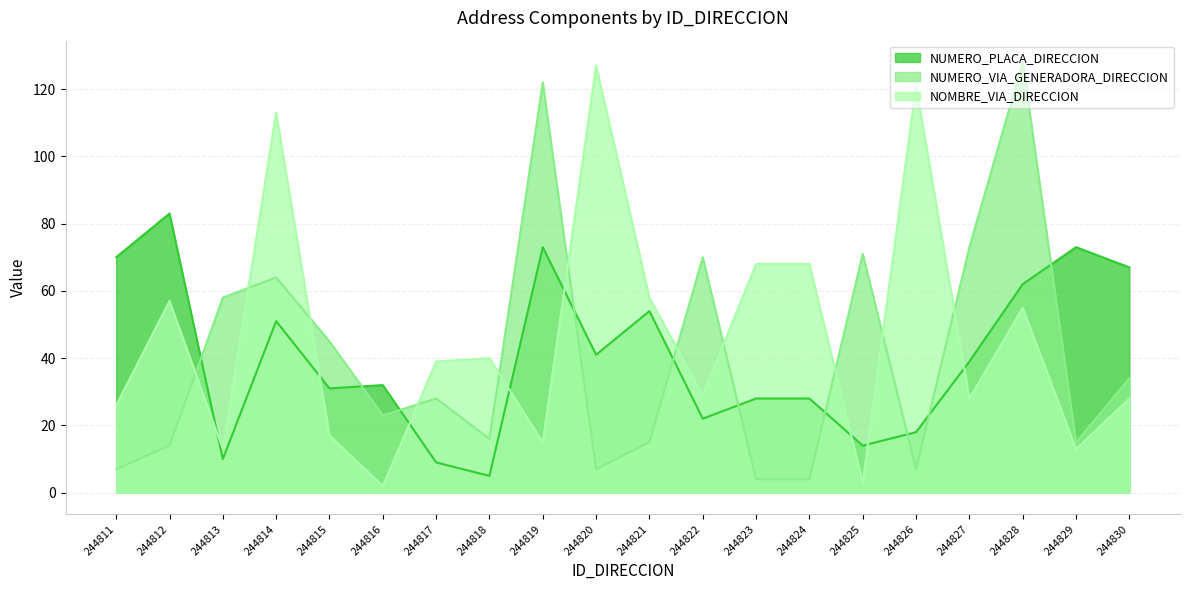

Does the chart display data point markers on the line(s)?

No